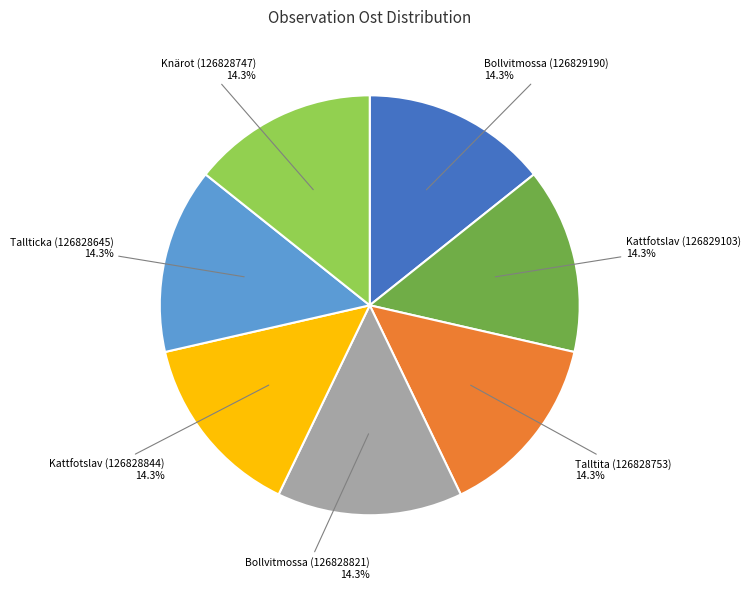

Is there a majority slice in this chart?

No